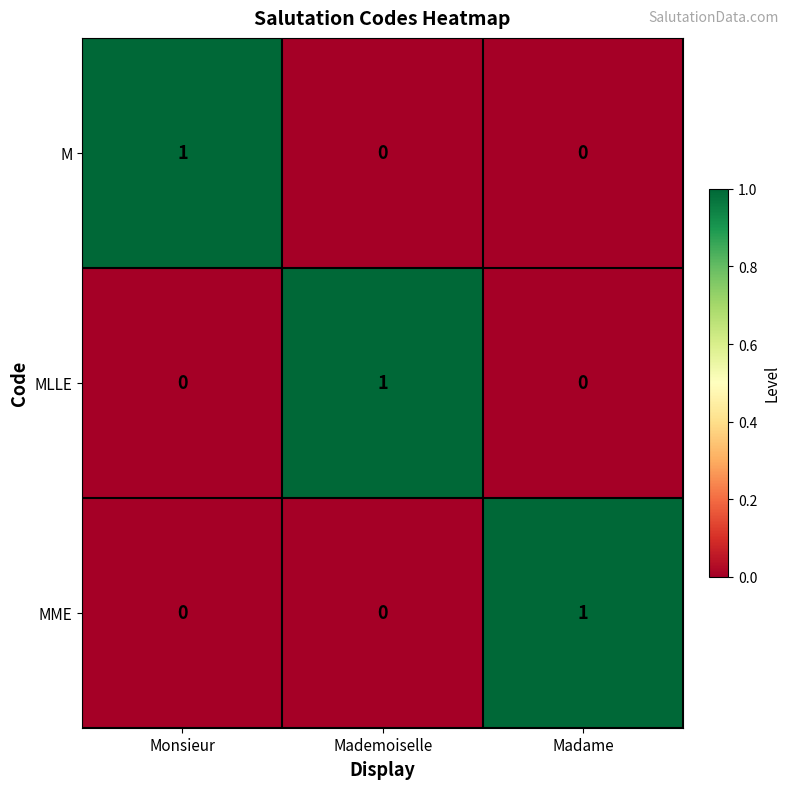

Is the value of MME at Madame greater than the value of MLLE at Monsieur?

Yes